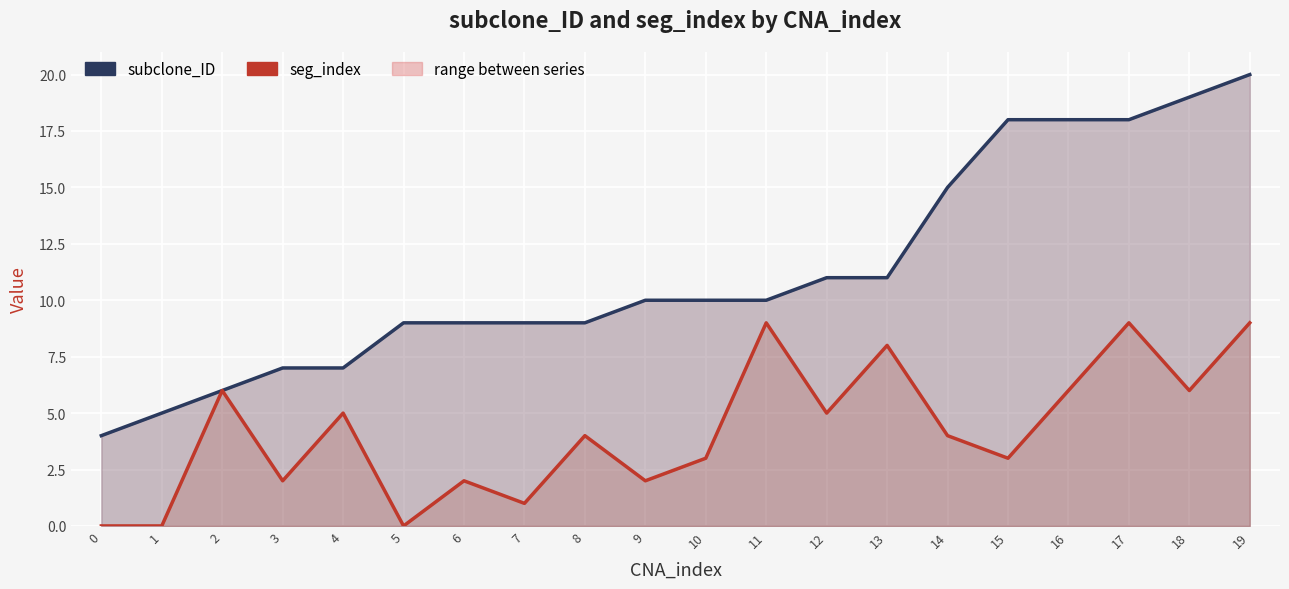

Is this an area chart (filled region under the line)?

No